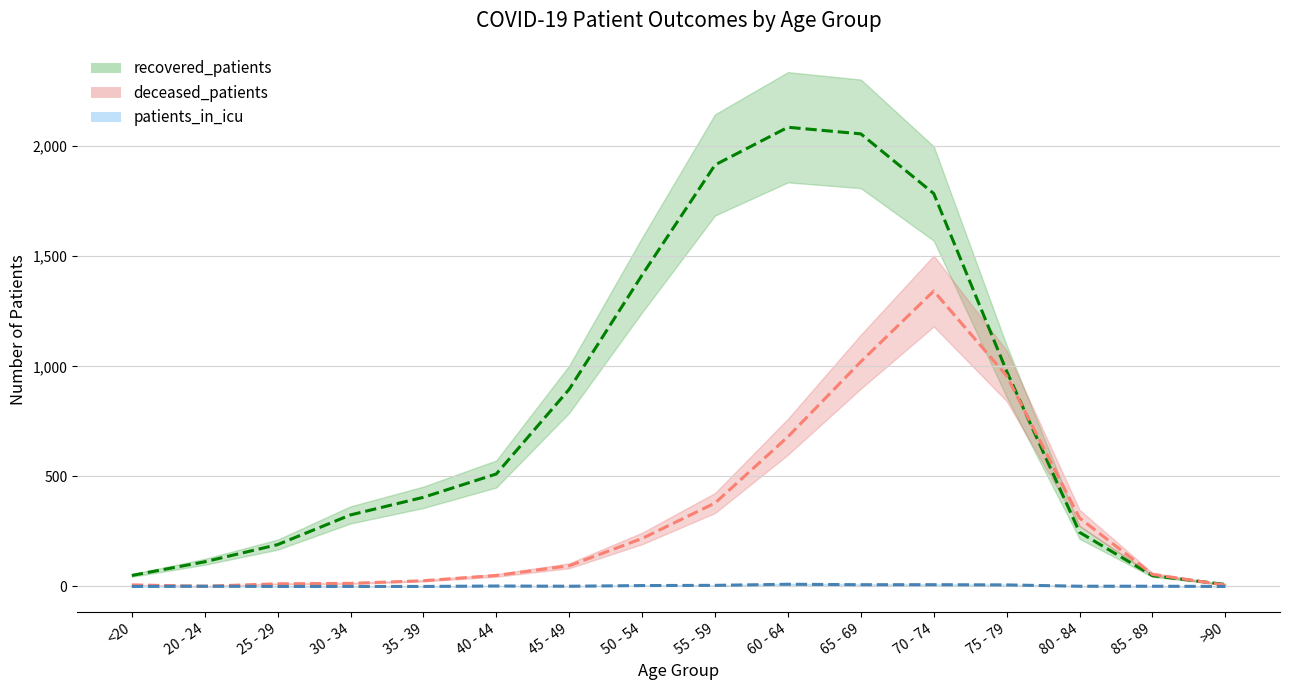

Which category has the highest value in the patients_in_icu series?

60 - 64